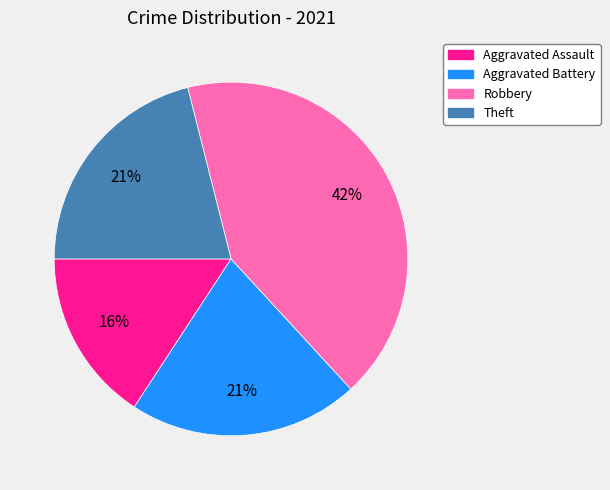

True or false: Robbery accounts for 52% of the total.

False